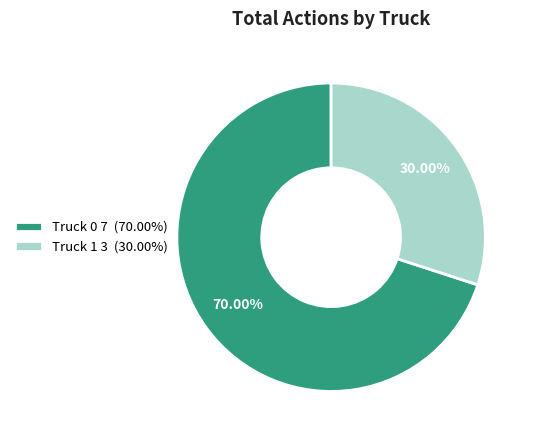

What portion of the pie excludes Truck 1?

70.0%